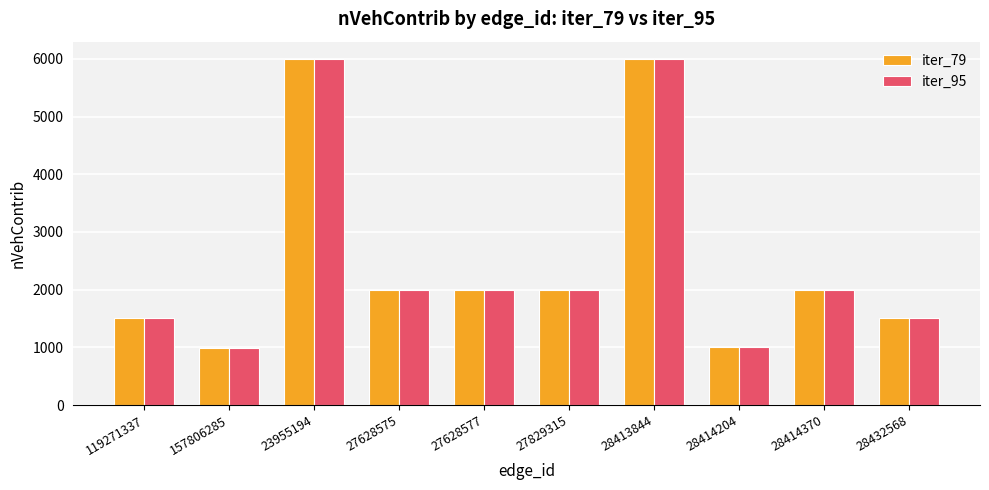

True or false: iter_79 has a value of 2910 at 27829315.

False